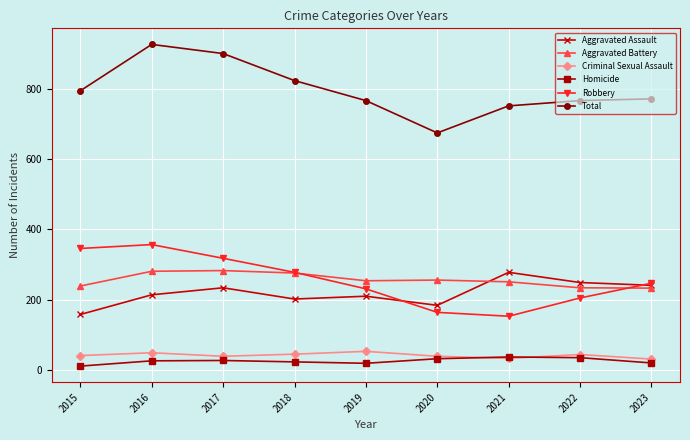

True or false: Aggravated Battery and Homicide cross at least once.

False